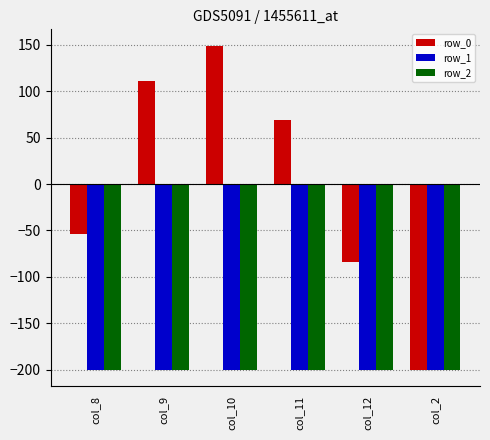

Reading left to right, list all the values displayed in this chart.

row_0: col_8=-53.6	col_9=111.1	col_10=149.1	col_11=68.8	col_12=-83.5	col_2=-200.0
row_1: col_8=-200.0	col_9=-200.0	col_10=-200.0	col_11=-200.0	col_12=-200.0	col_2=-200.0
row_2: col_8=-200.0	col_9=-200.0	col_10=-200.0	col_11=-200.0	col_12=-200.0	col_2=-200.0